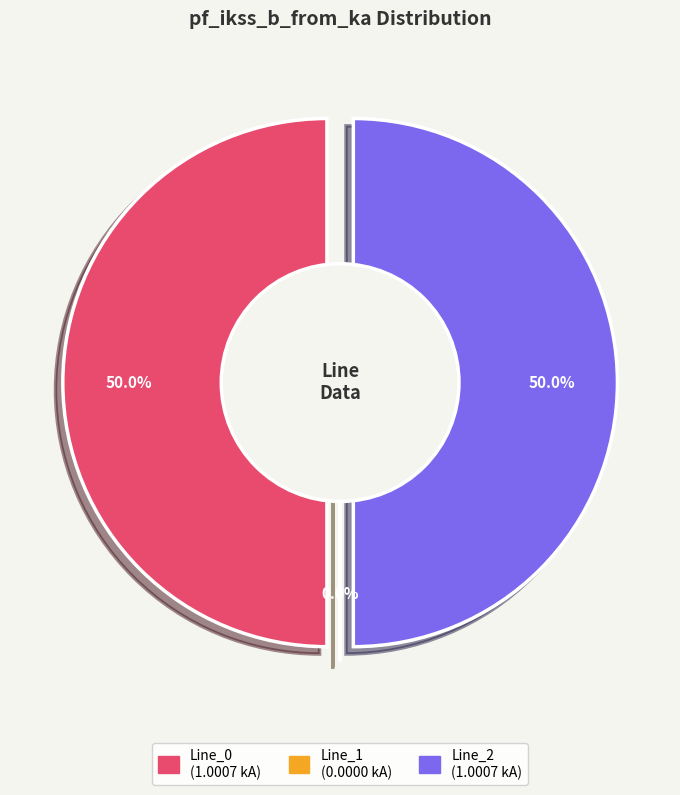

To the nearest percent, what is the difference between the largest and smallest slice percentages?

50%